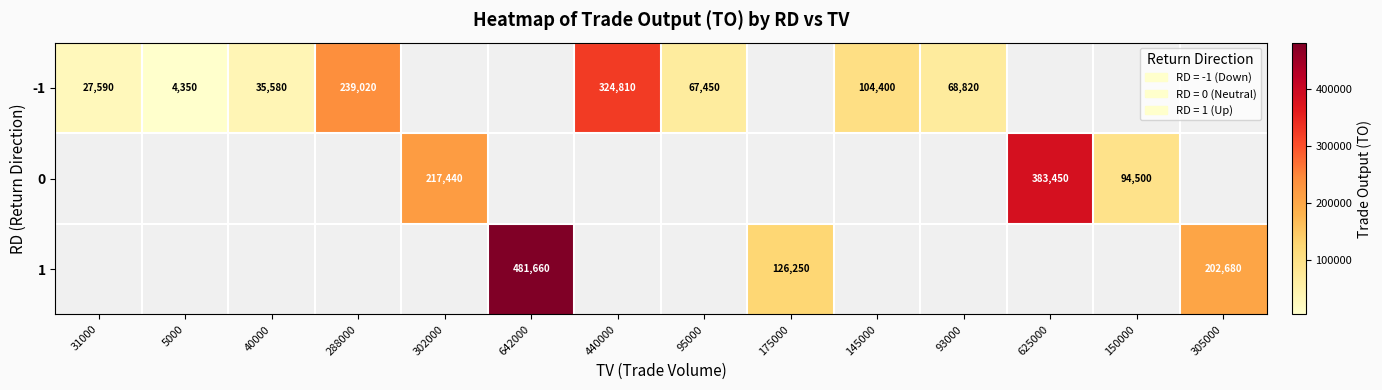

The 0 series shows 383450 at 625000. True or false?

True